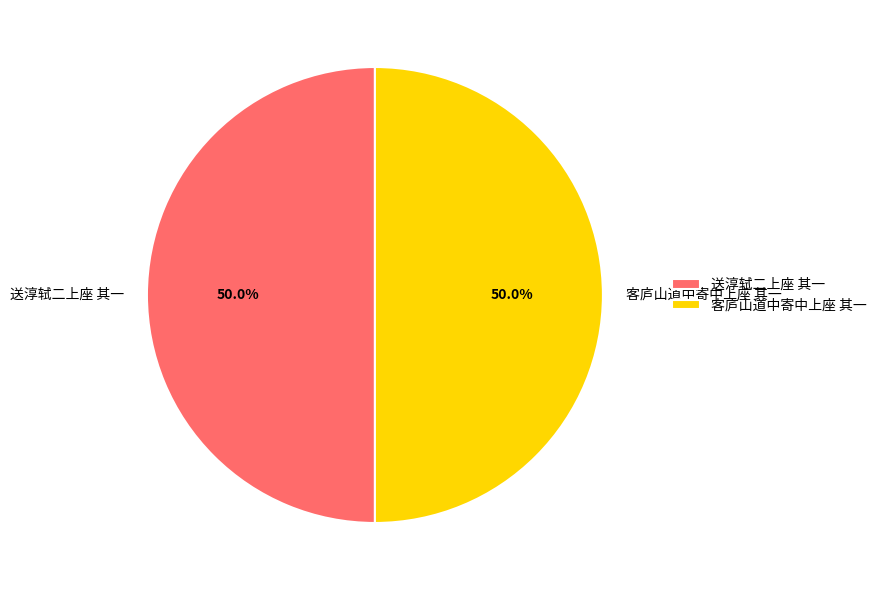

What percentage do 送淳轼二上座 其一 and 客庐山道中寄中上座 其一 together represent?

100.0%